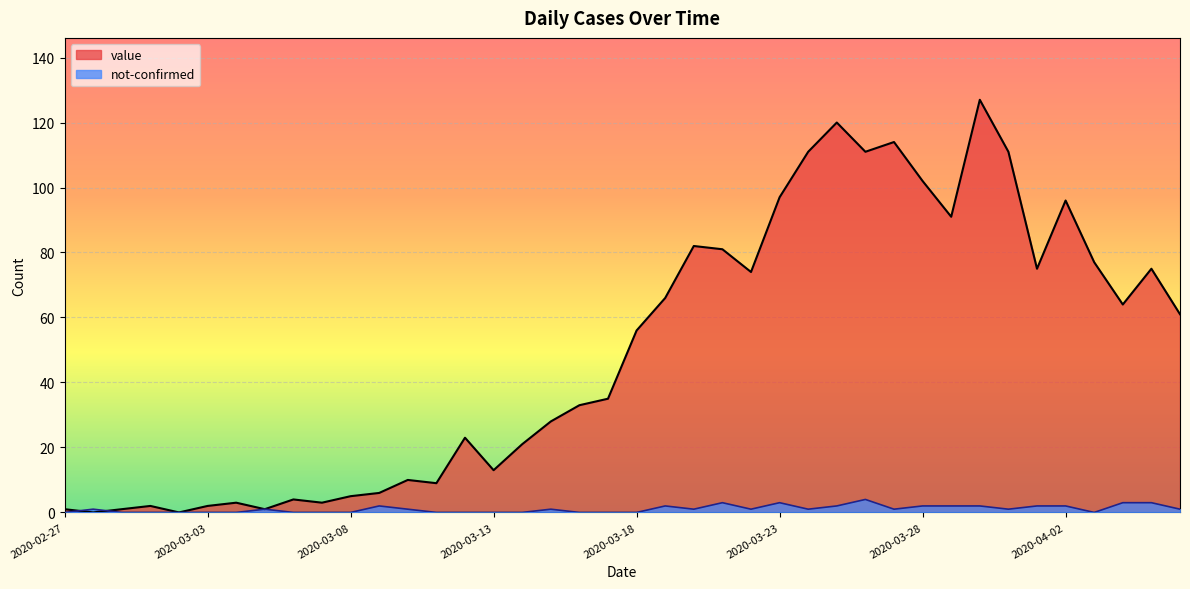

How many interior local valleys does the value series have?

11